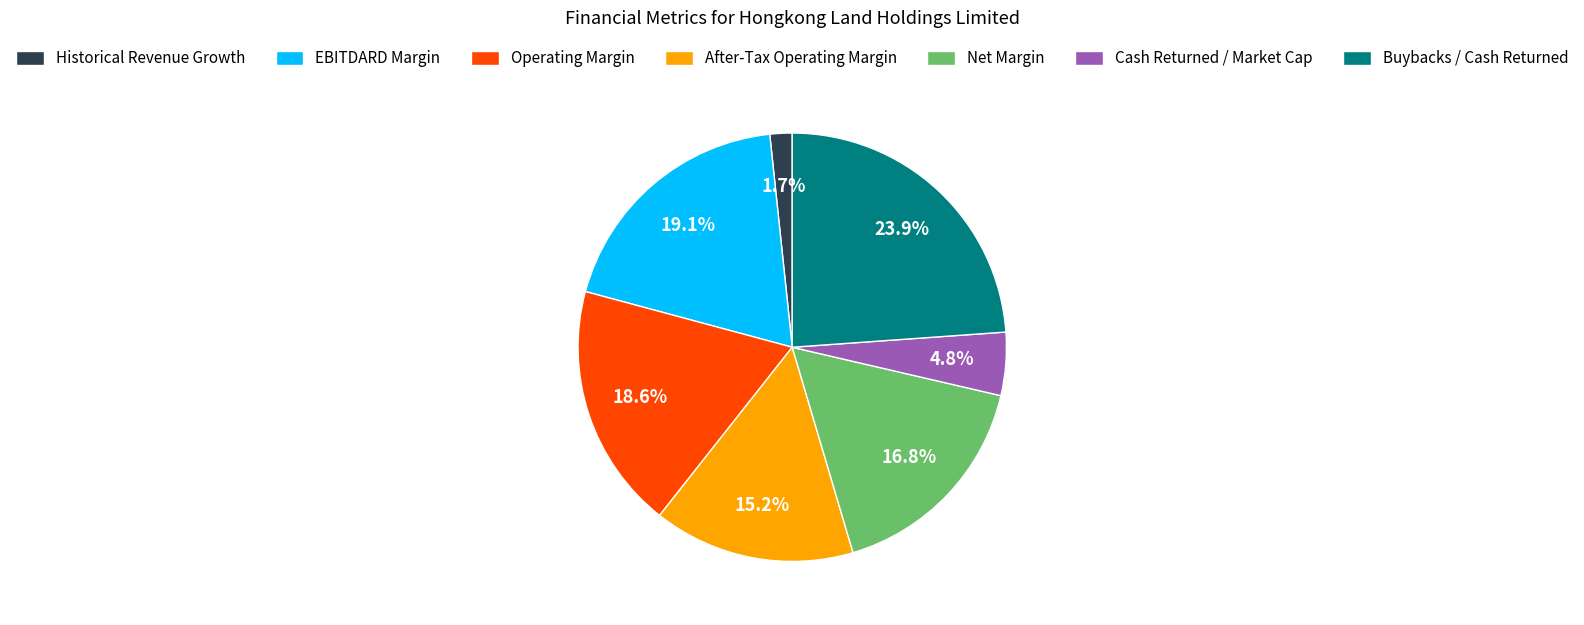

Is After-Tax Operating Margin the majority of the pie?

No